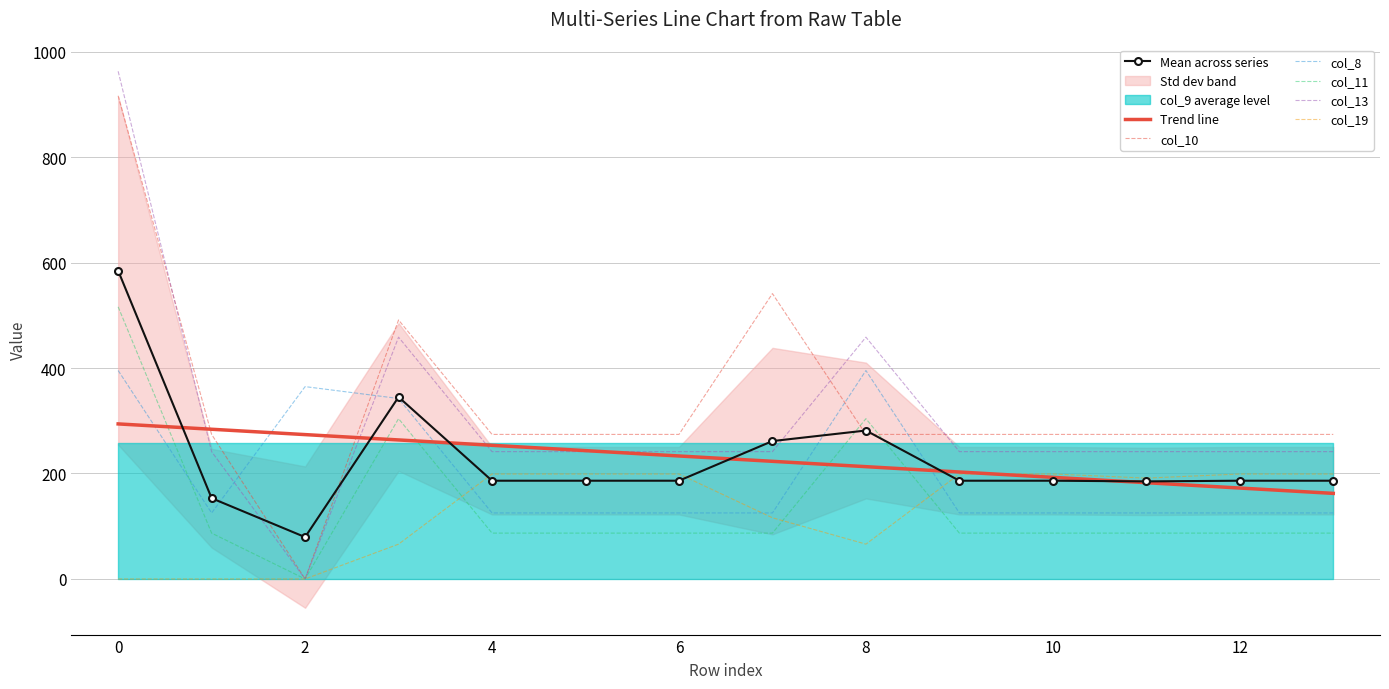

Is the value of col_11 at 1 greater than the value of col_10 at 2?

Yes